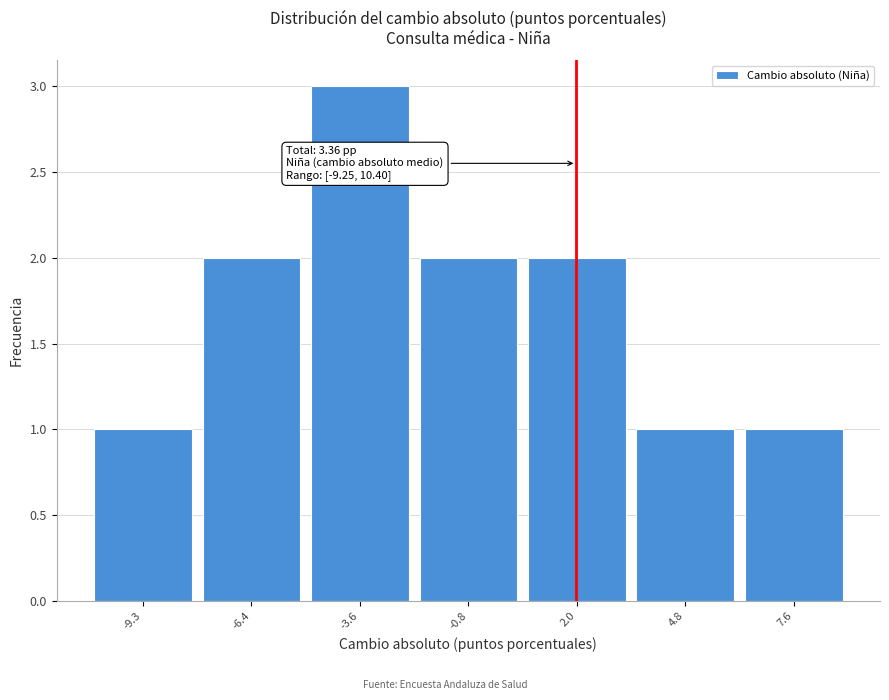

Reading right to left, extract all data points from this chart.

1	1	2	2	3	2	1